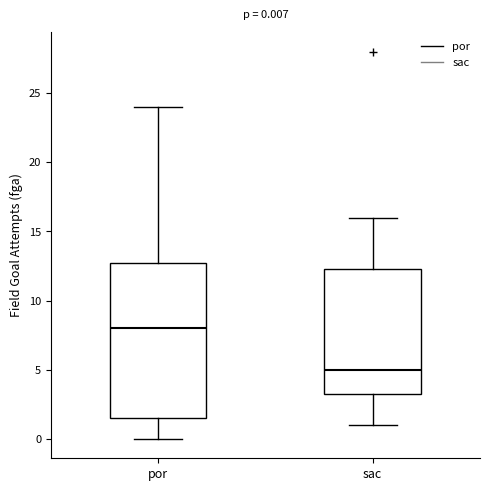

Comparing the boxes themselves (not the whiskers), which one is the tallest?

por